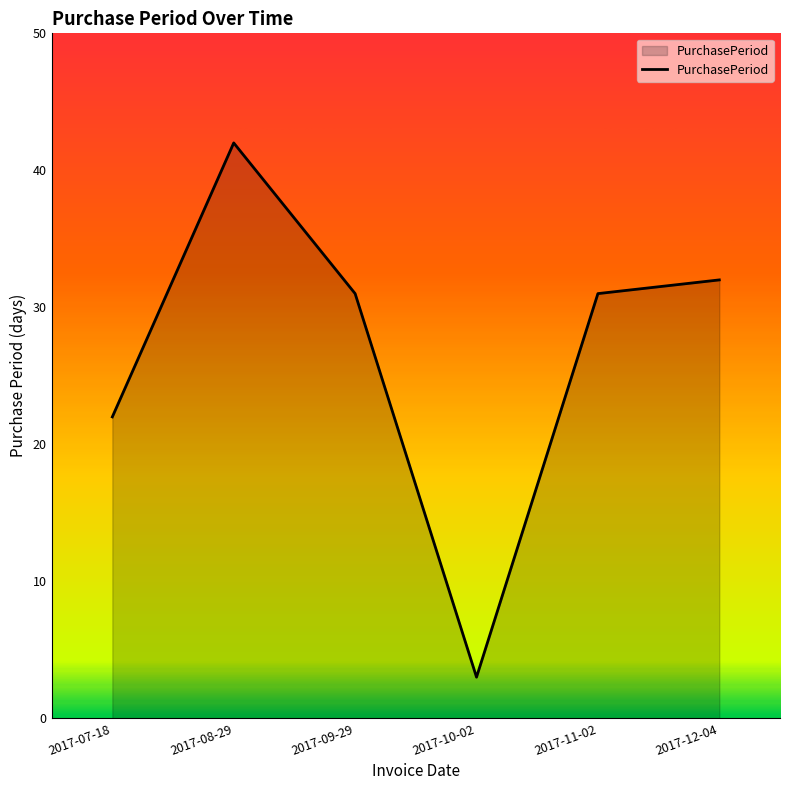

How many distinct data groups are displayed?

1